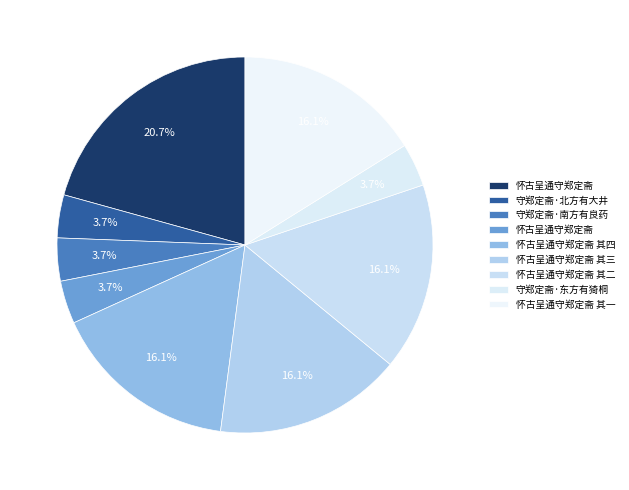

How many slices are in this pie chart?

9